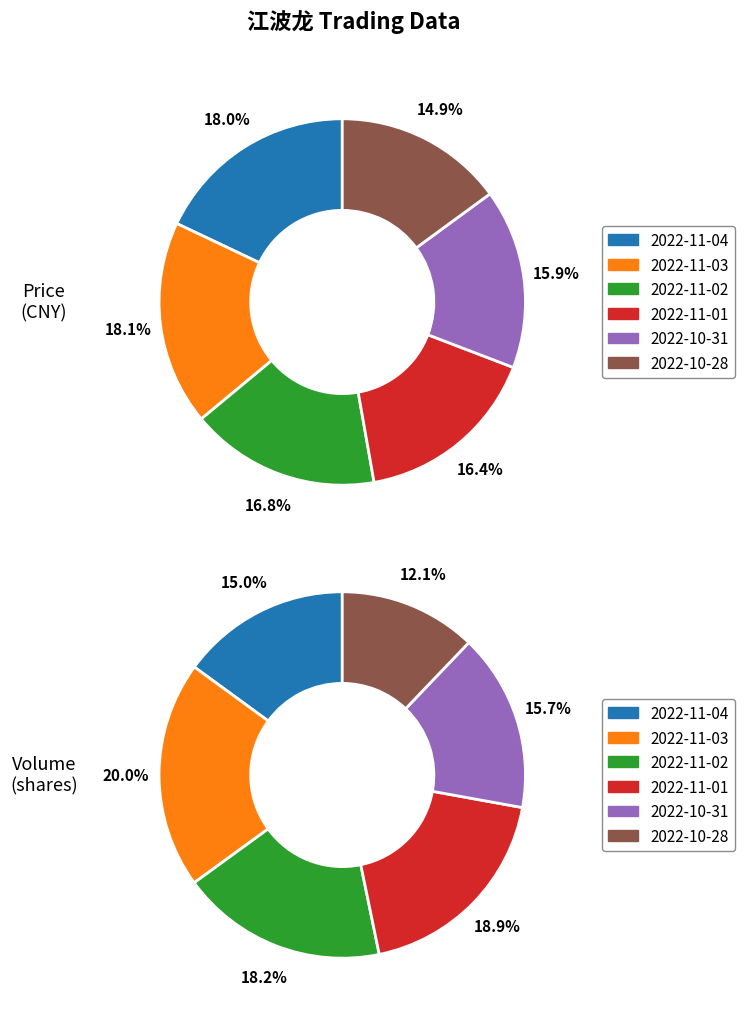

What is the ratio of the value at 40387 to the value at 66718?

0.8